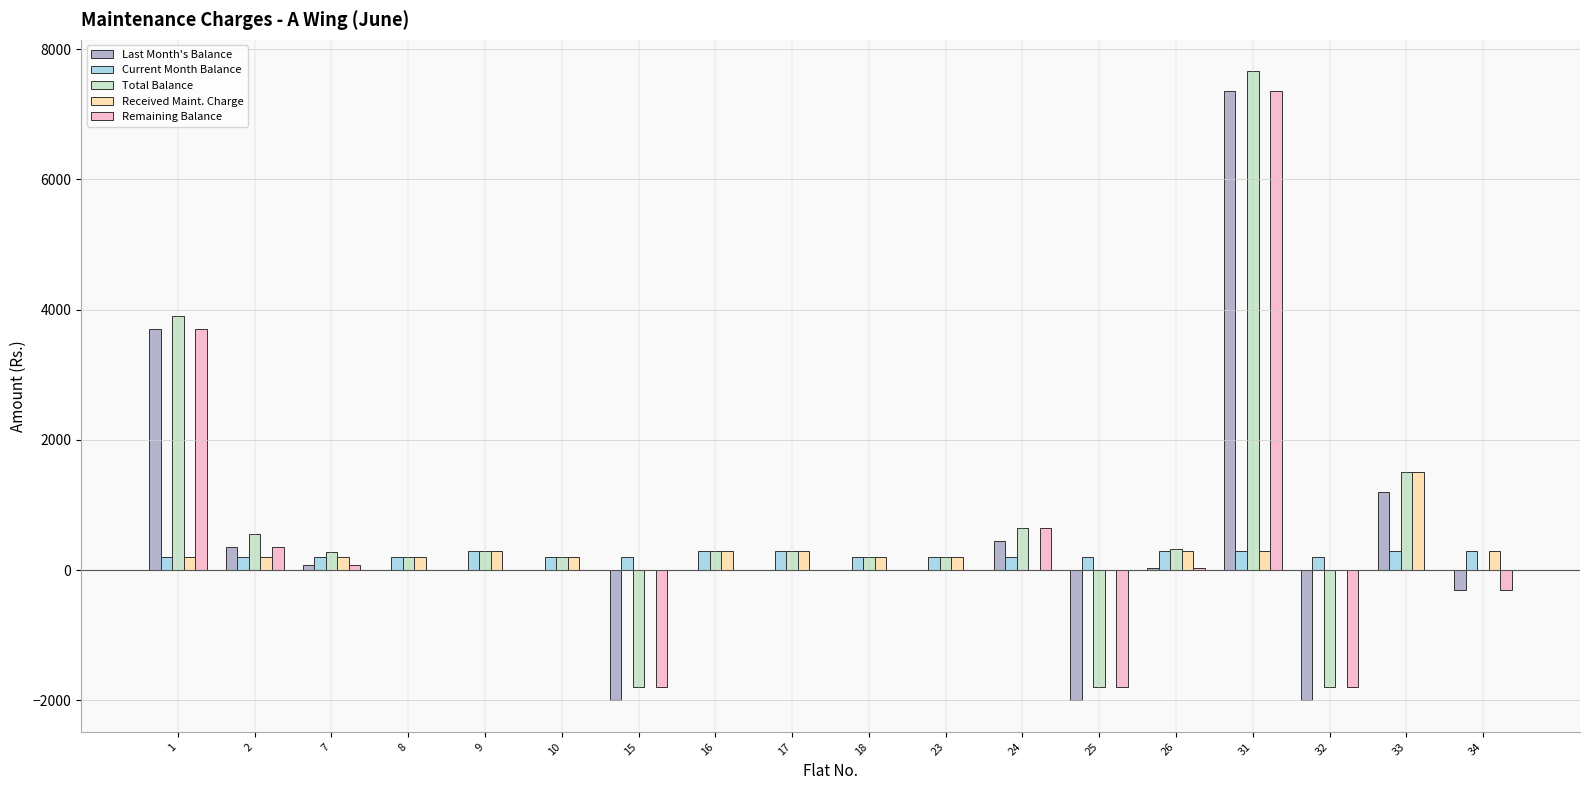

The value of Last Month's Balance at 16 is -4258. True or false?

False